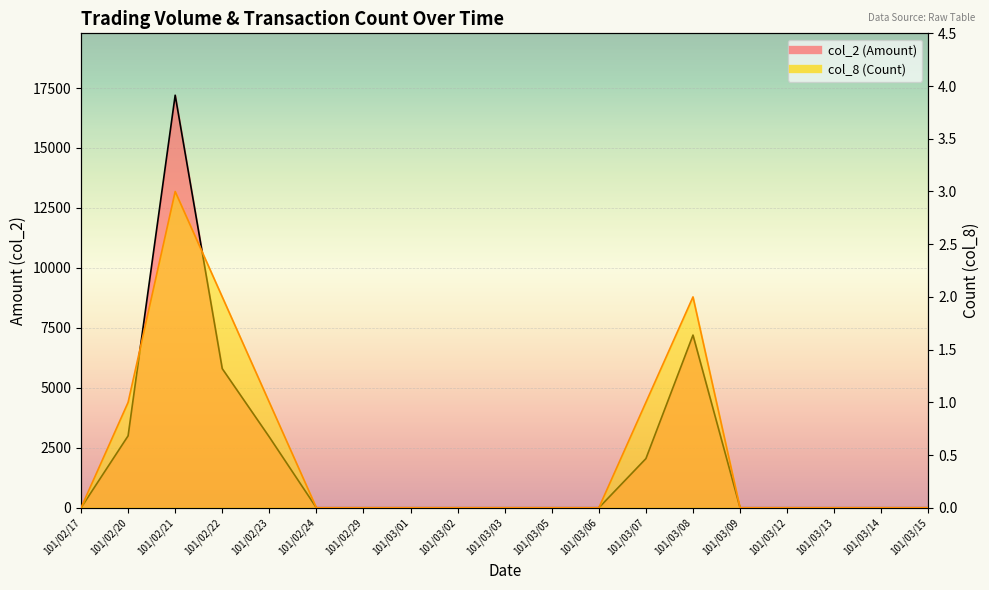

Reading right to left, list all the values displayed in this chart.

col_2 (Amount): 0	0	0	0	0	7200	2050	0	0	0	0	0	0	0	2950	5800	17200	3000	0
col_8 (Count): 0	0	0	0	0	2	1	0	0	0	0	0	0	0	1	2	3	1	0